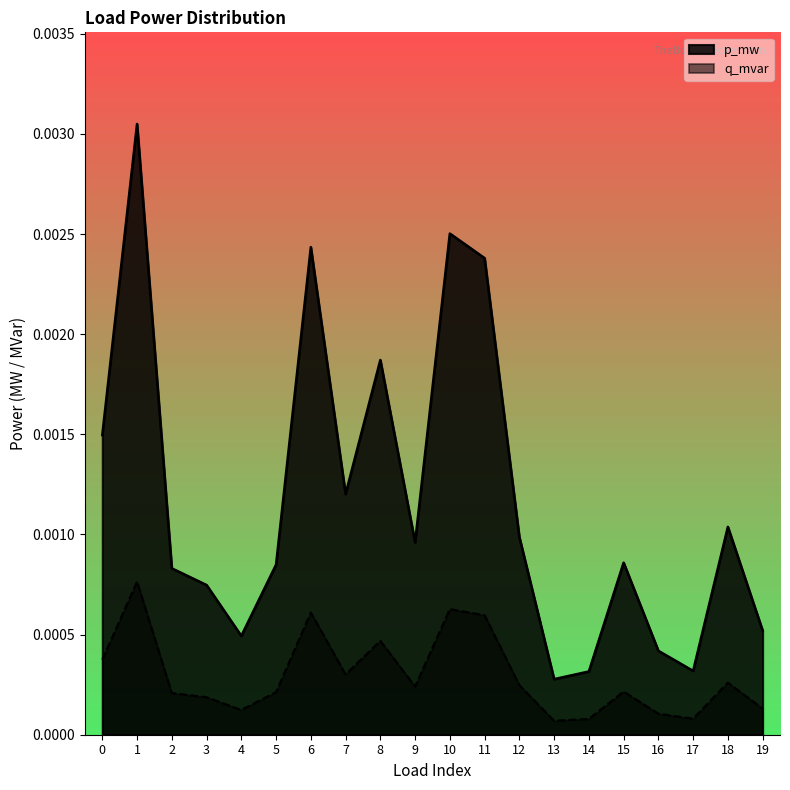

Where is p_mw nearest to the value 0?

13